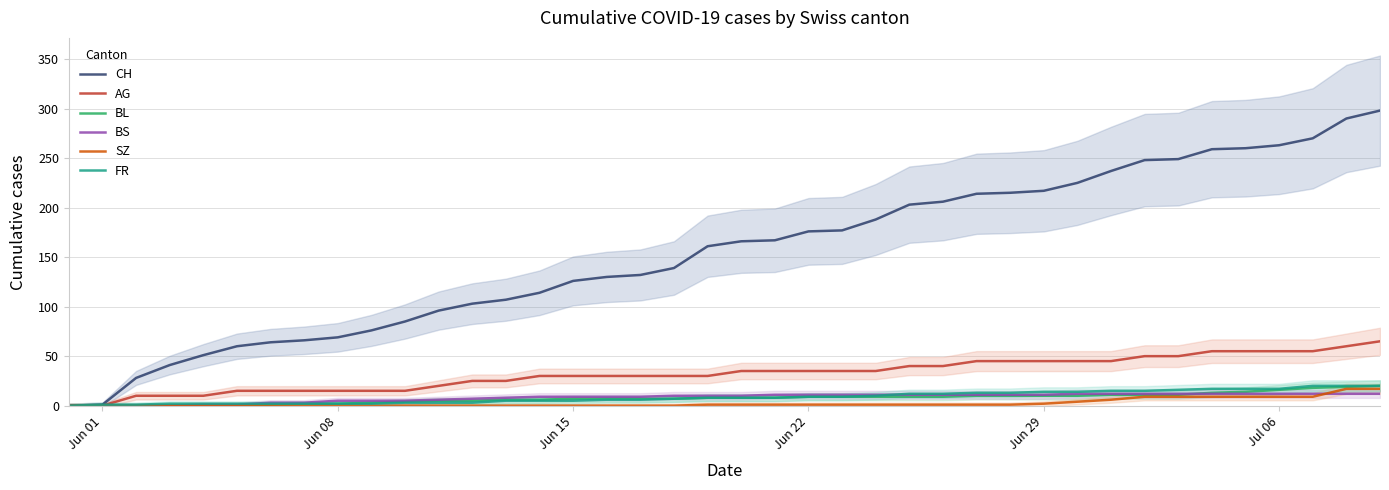

True or false: SZ has a value of 2 at Jun 29.

True